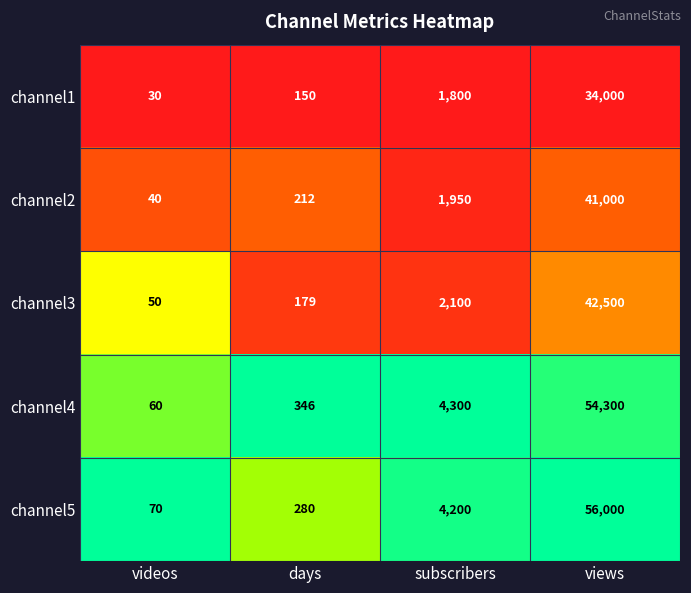

Reading right to left, list all the values displayed in this chart.

channel1: 34000	1800	150	30
channel2: 41000	1950	212	40
channel3: 42500	2100	179	50
channel4: 54300	4300	346	60
channel5: 56000	4200	280	70